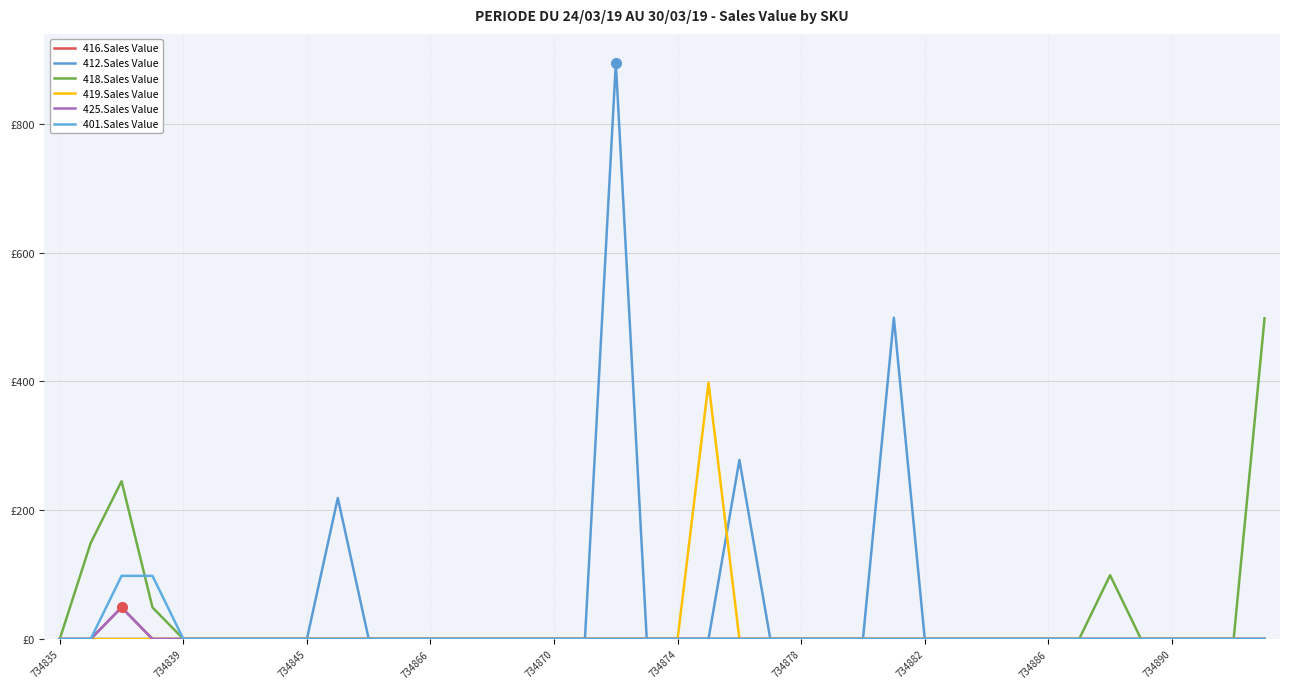

True or false: 419.Sales Value and 401.Sales Value cross at least once.

False